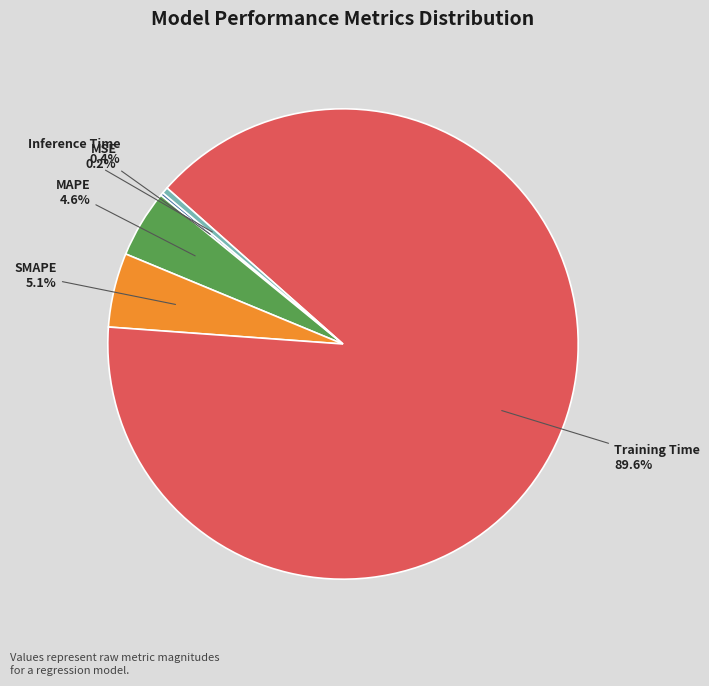

The Inference Time slice represents 8% of the pie. True or false?

False